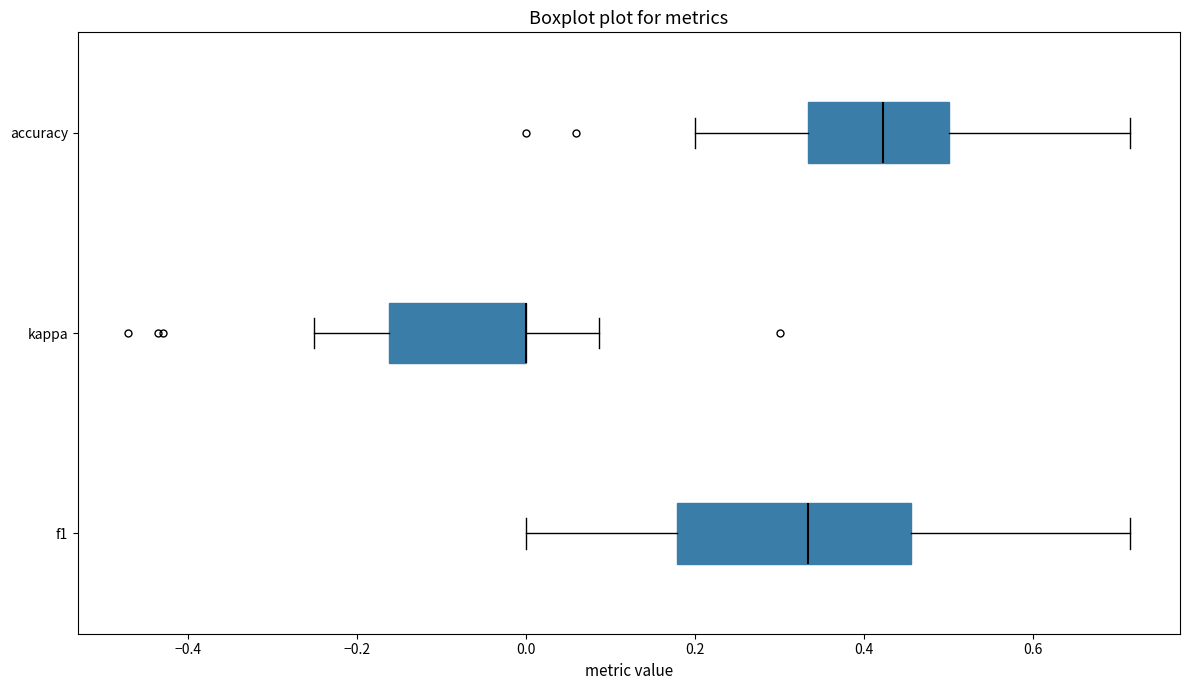

Reading bottom to top, transcribe this box plot: for each box, give where its median line is, the range the box spans, and where its two whiskers end, as read against the x-axis. The values are not printed on the chart, so give them approximately, as read against the axis.

f1: median 0.34, box 0.18 to 0.46, whiskers 0.00 to 0.72
kappa: median 0.00 (drawn on the box's right edge), box -0.16 to 0.00, whiskers -0.24 to 0.08
accuracy: median 0.42, box 0.34 to 0.50, whiskers 0.20 to 0.72